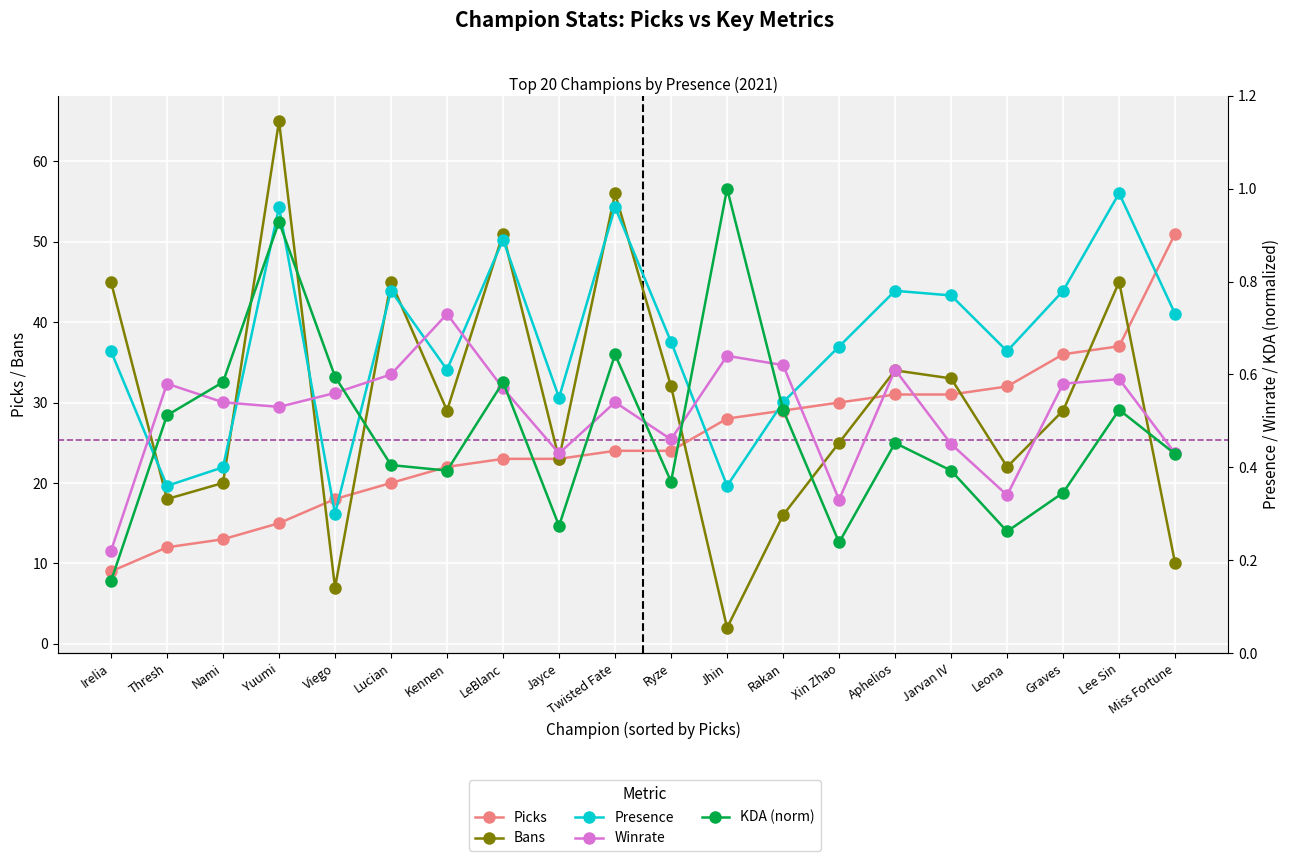

At Jayce, list the series in order from largest to smallest.

Picks, Bans, Presence, Winrate, KDA (norm)